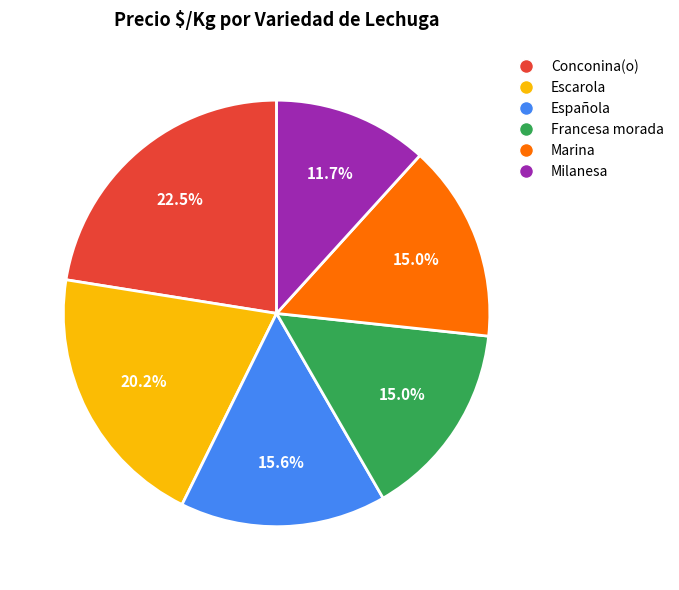

Count the number of slices in the pie.

6